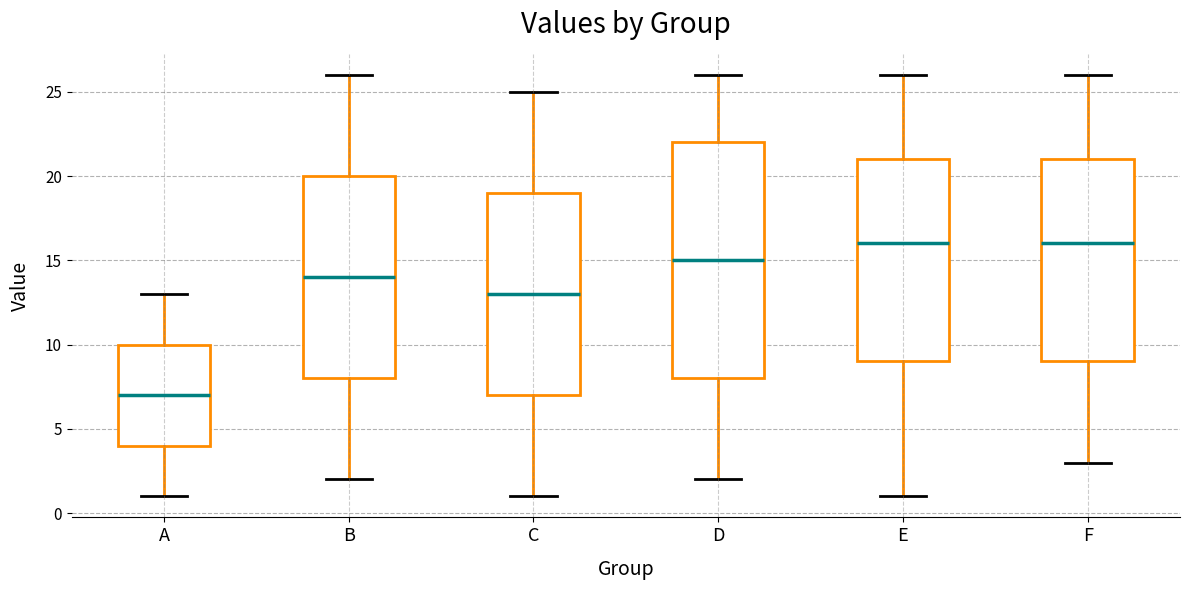

Reading left to right, transcribe this box plot: for each box, give where its median line is, the range the box spans, and where its two whiskers end, as read against the y-axis. The values are not printed on the chart, so give them approximately, as read against the axis.

A: median 7, box 4 to 10, whiskers 1 to 13
B: median 14, box 8 to 20, whiskers 2 to 26
C: median 13, box 7 to 19, whiskers 1 to 25
D: median 15, box 8 to 22, whiskers 2 to 26
E: median 16, box 9 to 21, whiskers 1 to 26
F: median 16, box 9 to 21, whiskers 3 to 26